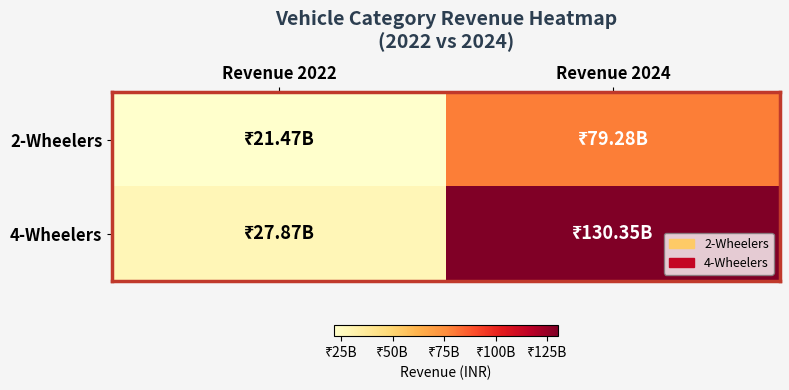

Reading right to left, transcribe all the data shown in this chart.

2-Wheelers: Revenue 2024=79278820000	Revenue 2022=21468705000
4-Wheelers: Revenue 2024=130351500000	Revenue 2022=27865500000